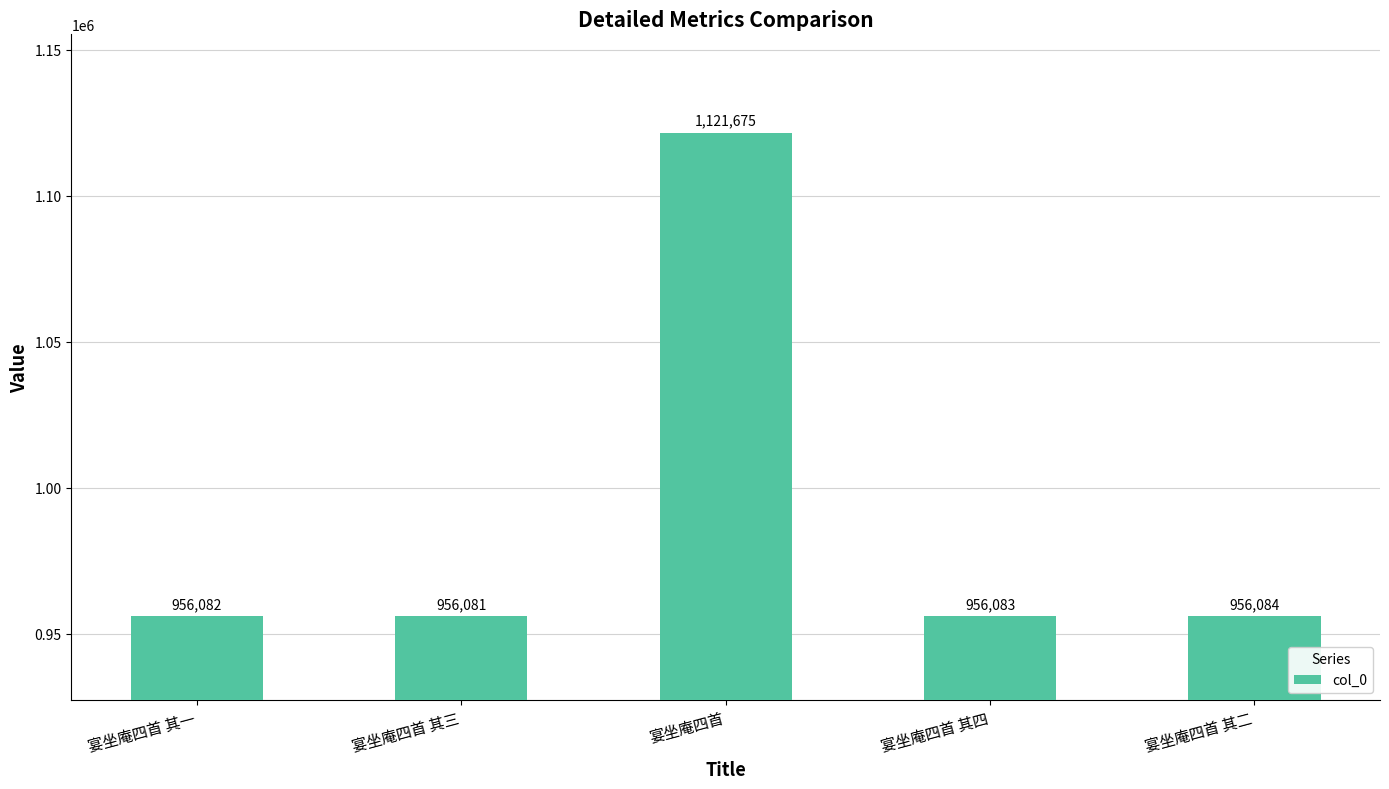

Reading right to left, what are all the values shown in this chart?

宴坐庵四首 其二=956084	宴坐庵四首 其四=956083	宴坐庵四首=1121675	宴坐庵四首 其三=956081	宴坐庵四首 其一=956082